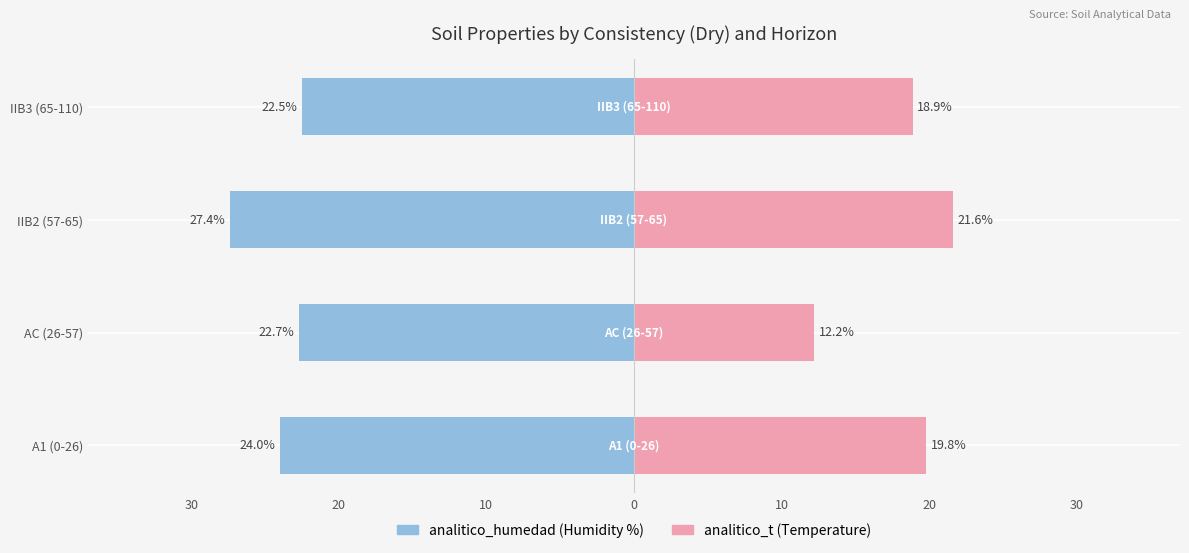

List the series in order of their peak value, lowest first.

analitico_humedad, analitico_t